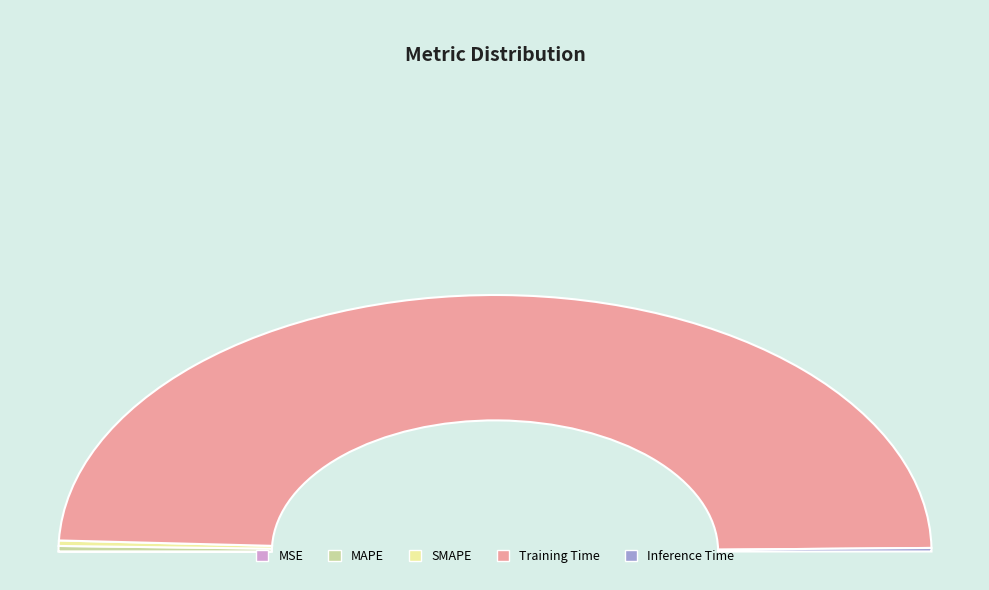

How many segments does this pie chart have?

5